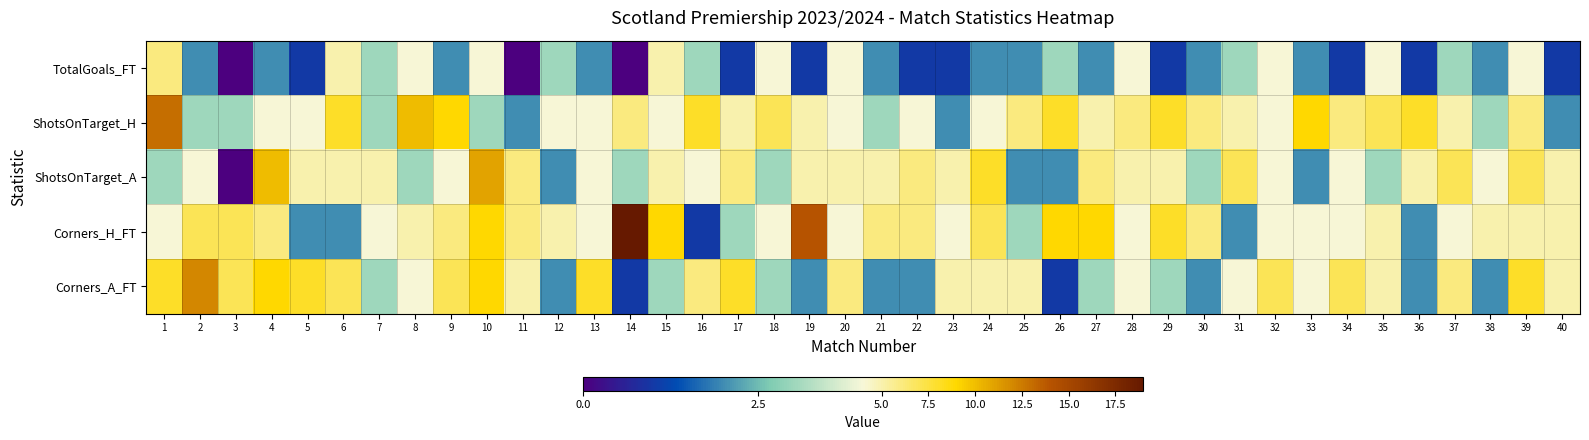

At which category is the sum across all series the highest?

10